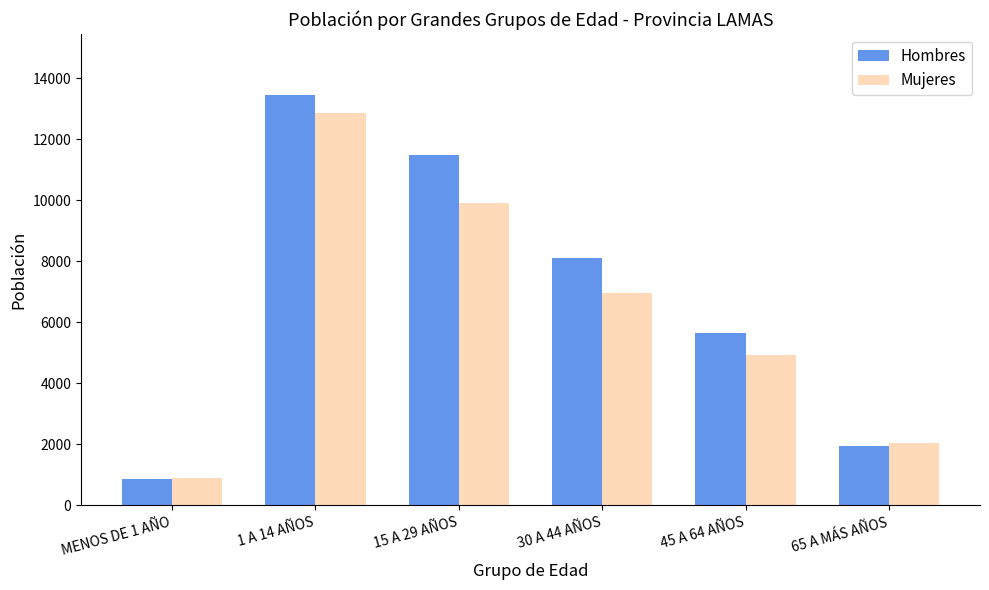

Reading left to right, transcribe all the data shown in this chart.

Hombres: MENOS DE 1 AÑO=859	1 A 14 AÑOS=13429	15 A 29 AÑOS=11490	30 A 44 AÑOS=8101	45 A 64 AÑOS=5656	65 A MÁS AÑOS=1954
Mujeres: MENOS DE 1 AÑO=908	1 A 14 AÑOS=12850	15 A 29 AÑOS=9900	30 A 44 AÑOS=6949	45 A 64 AÑOS=4939	65 A MÁS AÑOS=2040